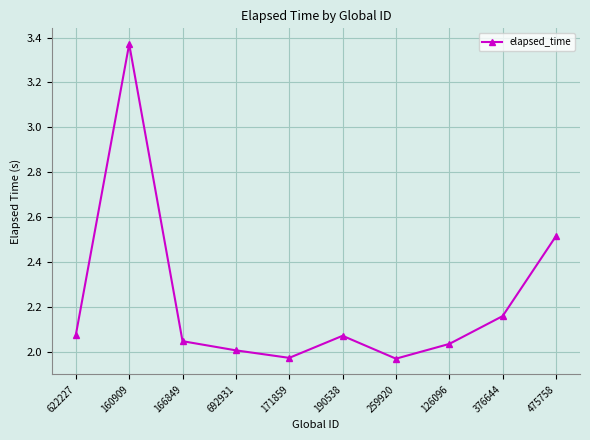

How many lines are shown in the chart?

1